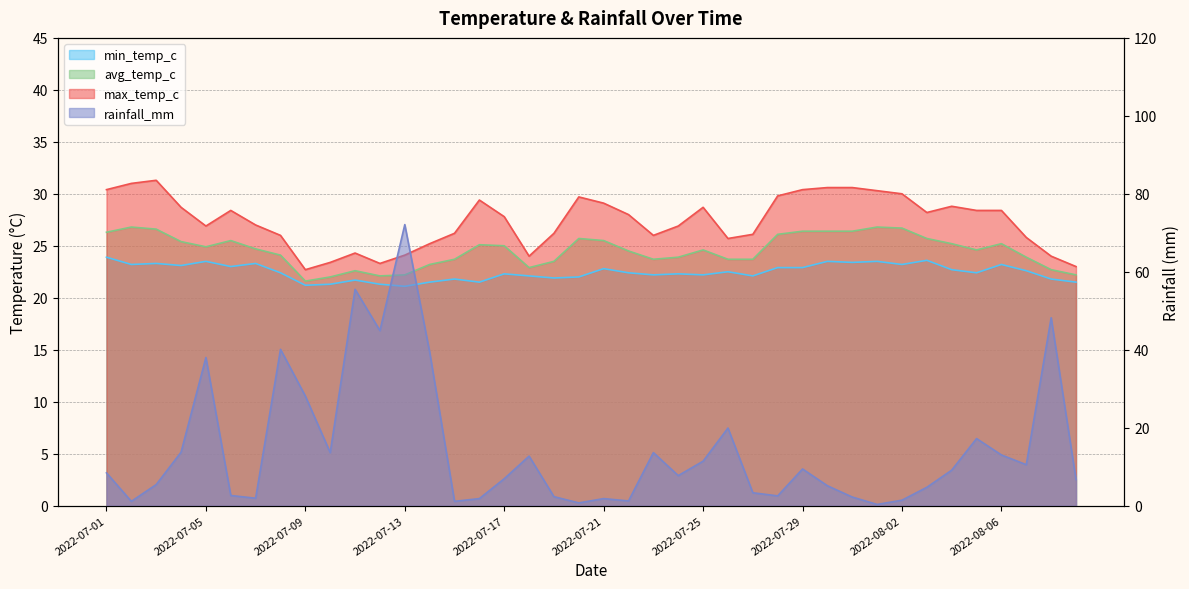

Which series has the largest range (max minus min)?

rainfall_mm